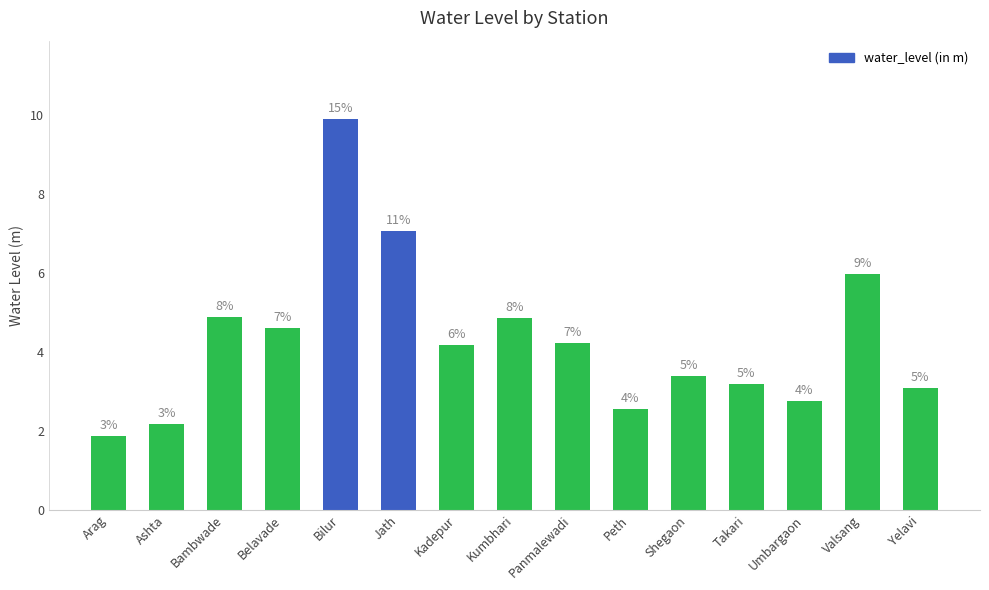

What is the label of the 1st bar from the left?

Arag